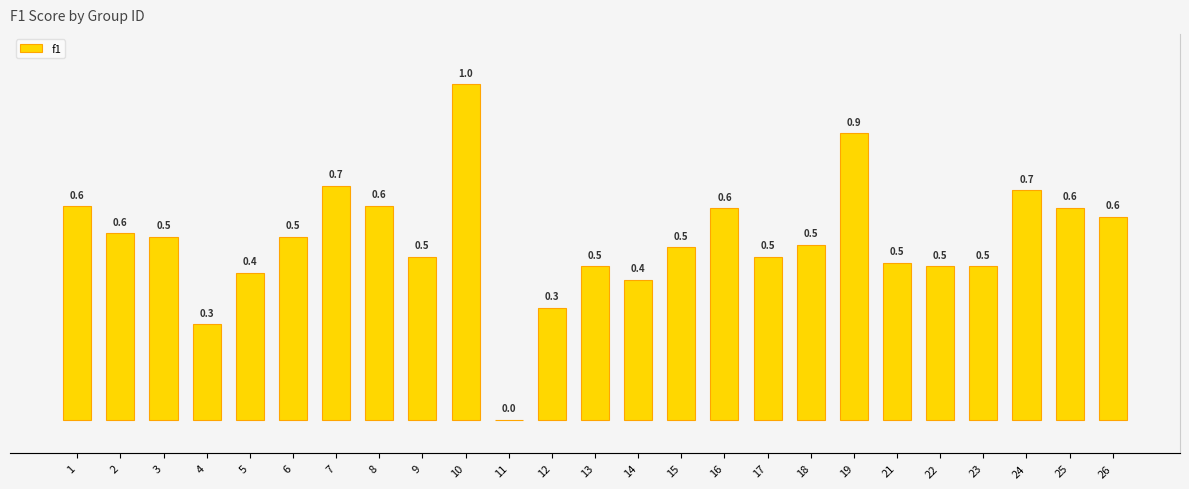

The chart shows a value of 0.5 at 18. True or false?

True